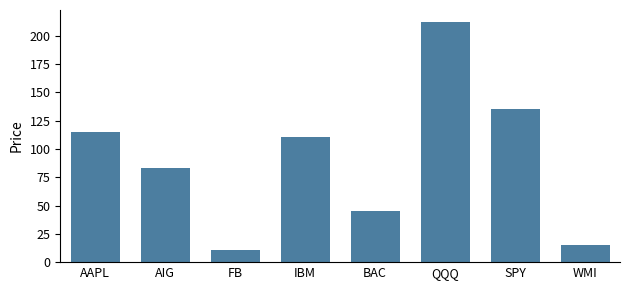

What is the average value?

91.0